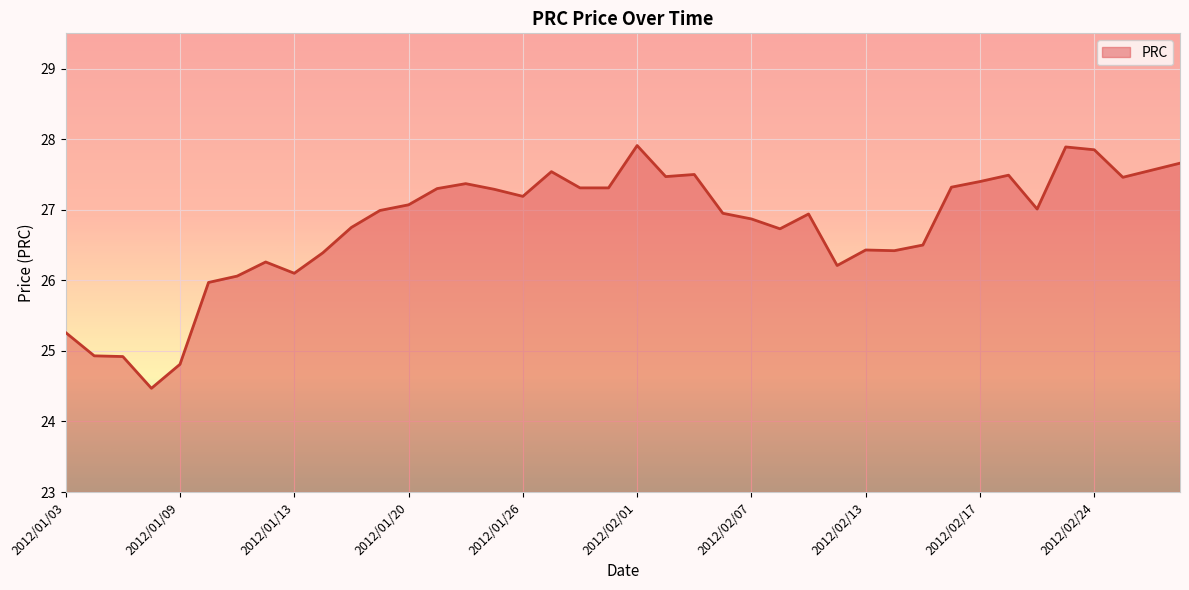

What is the greatest value displayed?

27.9